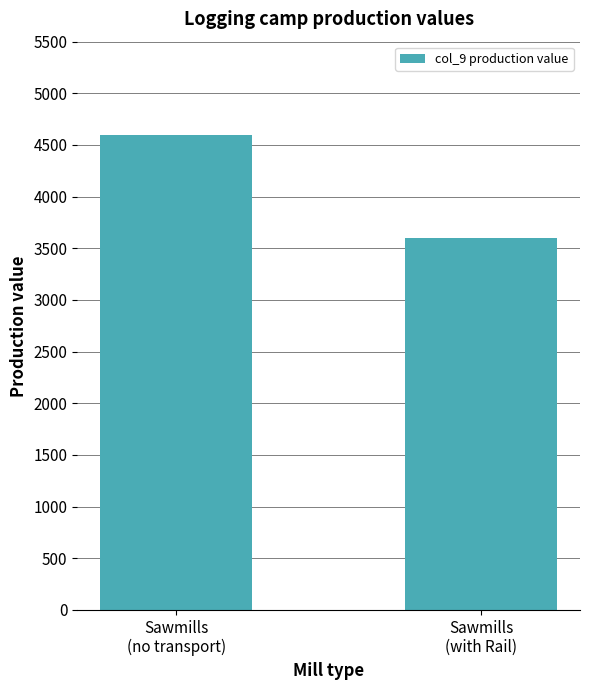

What position from the right is Sawmills
(with Rail)?

1